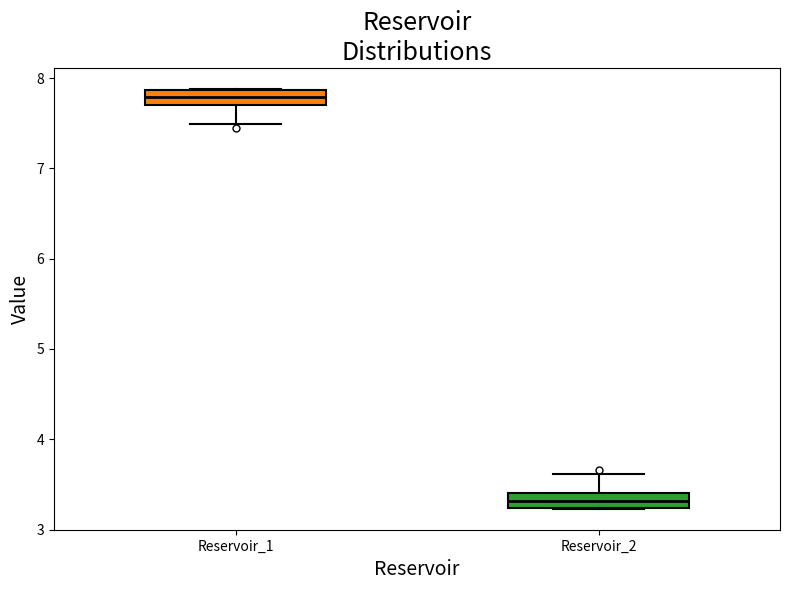

Which box's median line is the lowest?

Reservoir_2